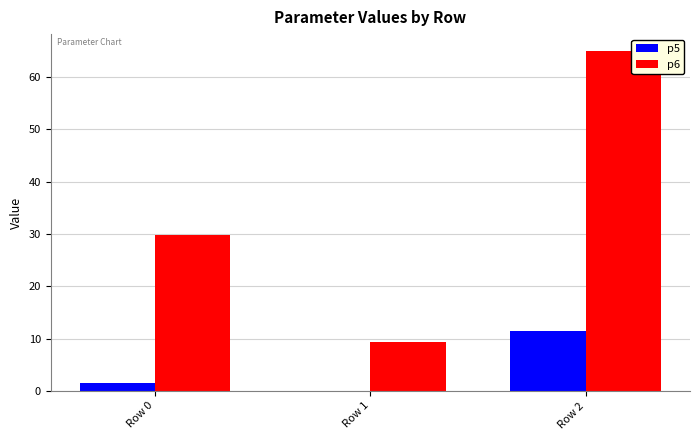

Reading right to left, transcribe all the data shown in this chart.

p5: 11.4	0.1	1.5
p6: 65.0	9.4	29.8